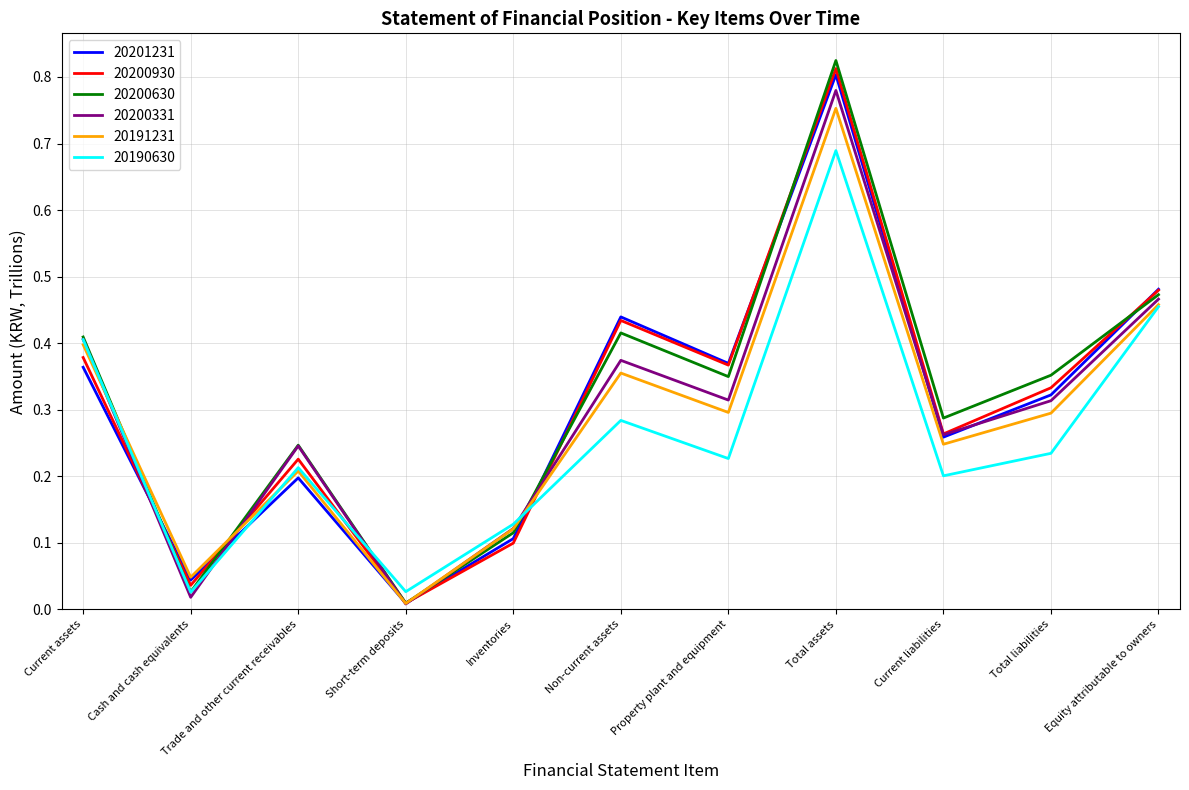

True or false: 20201231 and 20191231 intersect in this chart.

True